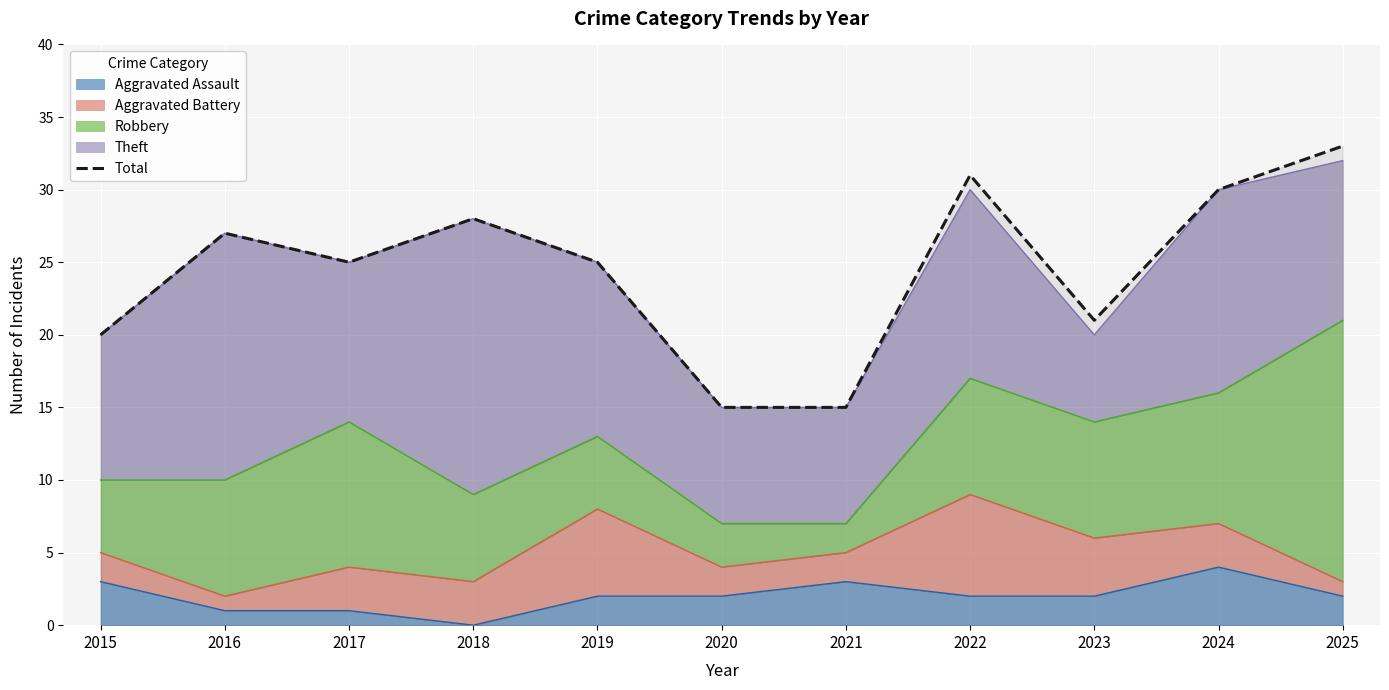

Between 2021 and 2023, which is larger?

2023